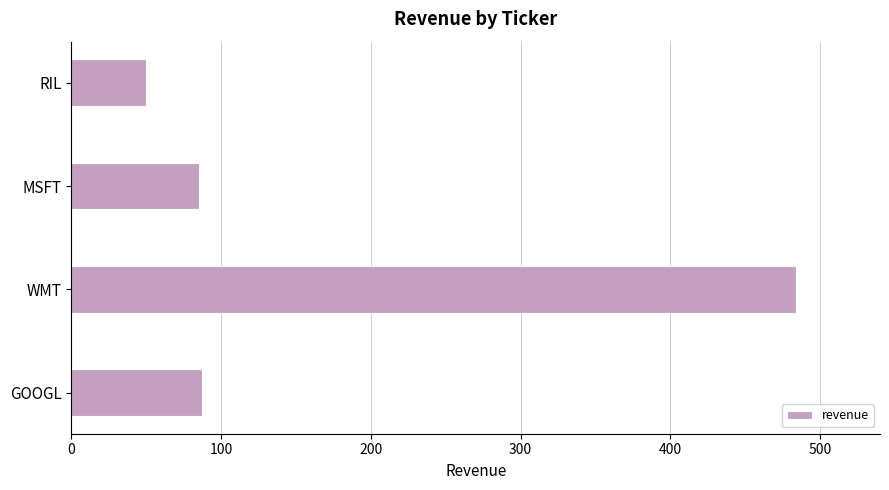

What is the smallest value displayed?

50